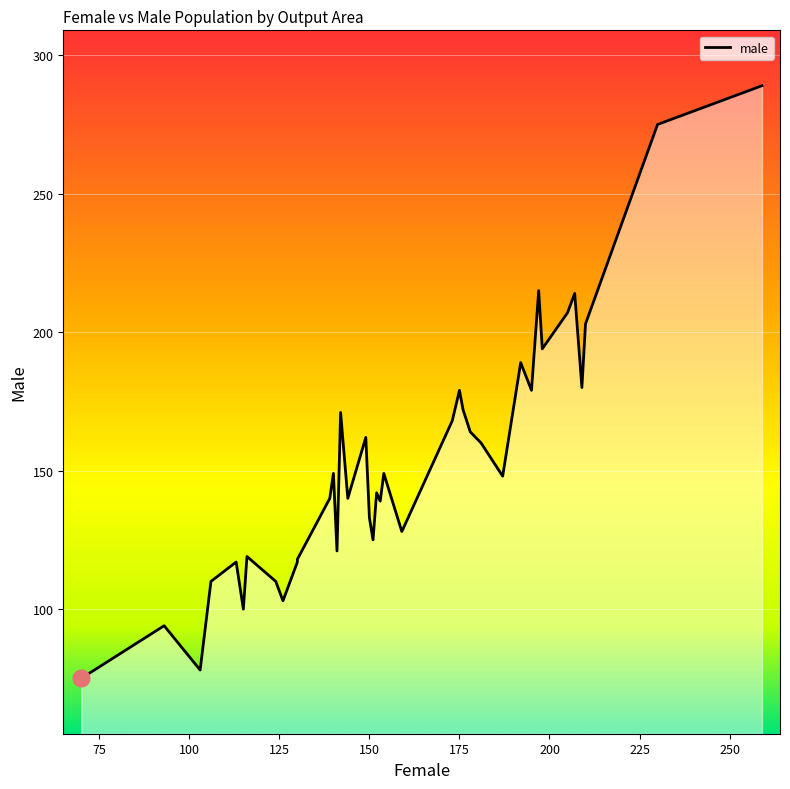

True or false: the data shows 186 at 151.

False